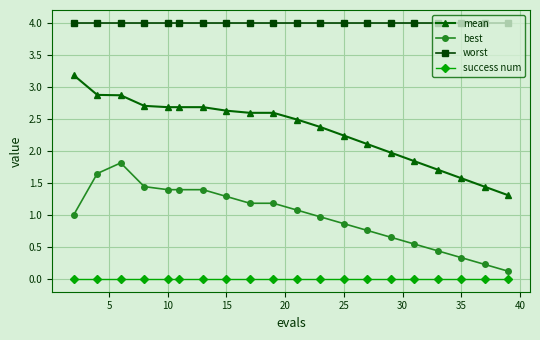

What is the minimum value for mean?

1.3